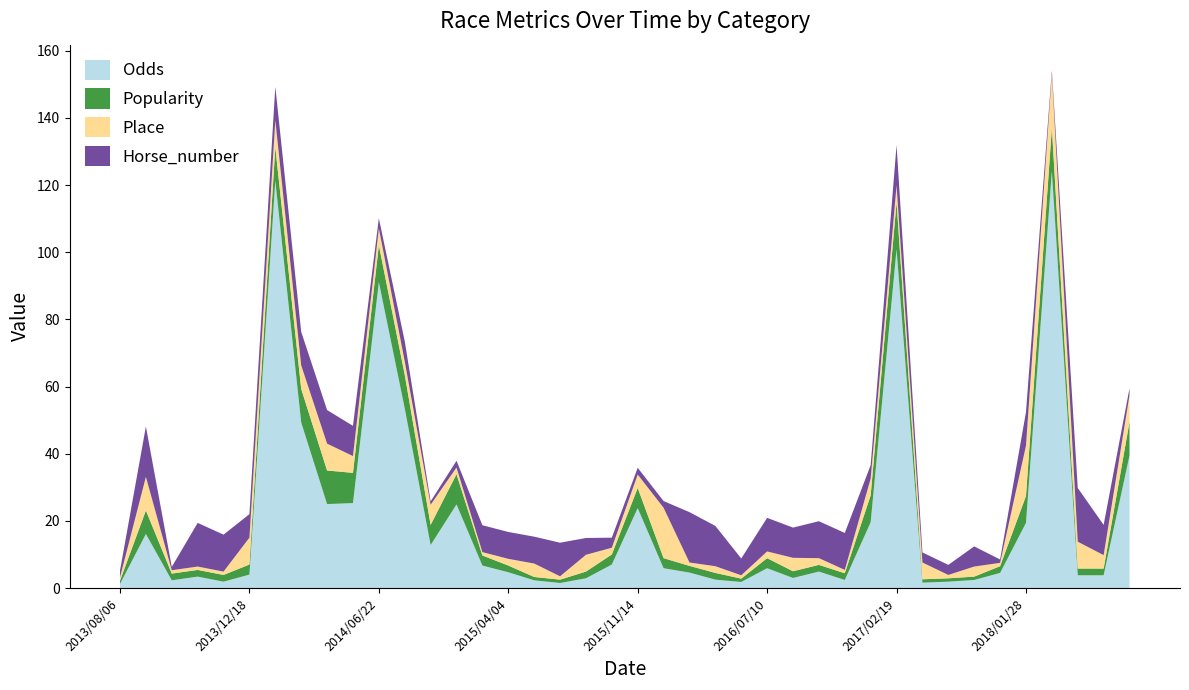

Reading left to right, extract all data points from this chart.

Odds: 2013/08/06=1.2	2013/09/01=16.1	2013/09/26=2.3	2013/11/03=3.4	2013/11/28=1.9	2013/12/18=4.0	2014/01/12=121.3	2014/02/01=49.3	2014/02/22=25.0	2014/05/04=25.3	2014/06/22=91.1	2014/10/25=53.5	2014/11/30=12.8	2014/12/28=24.9	2015/03/08=6.7	2015/04/04=4.7	2015/05/17=2.3	2015/06/13=1.5	2015/09/12=2.9	2015/10/12=7.0	2015/11/14=23.8	2015/12/26=5.9	2016/02/14=4.6	2016/03/15=2.5	2016/04/30=1.8	2016/07/10=5.9	2016/09/15=3.0	2016/12/11=4.9	2016/12/28=2.4	2017/01/29=19.6	2017/02/19=100.9	2017/03/14=1.6	2017/06/08=1.9	2017/10/04=2.4	2017/11/03=4.5	2018/01/28=19.4	2018/02/18=124.1	2018/04/18=3.8	2018/06/07=3.8	2018/11/04=39.5
Popularity: 2013/08/06=1.0	2013/09/01=7.0	2013/09/26=2.0	2013/11/03=2.0	2013/11/28=2.0	2013/12/18=3.0	2014/01/12=10.0	2014/02/01=10.0	2014/02/22=10.0	2014/05/04=9.0	2014/06/22=11.0	2014/10/25=10.0	2014/11/30=6.0	2014/12/28=9.0	2015/03/08=3.0	2015/04/04=2.0	2015/05/17=1.0	2015/06/13=1.0	2015/09/12=2.0	2015/10/12=3.0	2015/11/14=6.0	2015/12/26=3.0	2016/02/14=2.0	2016/03/15=2.0	2016/04/30=1.0	2016/07/10=3.0	2016/09/15=2.0	2016/12/11=2.0	2016/12/28=2.0	2017/01/29=8.0	2017/02/19=14.0	2017/03/14=1.0	2017/06/08=1.0	2017/10/04=1.0	2017/11/03=2.0	2018/01/28=8.0	2018/02/18=13.0	2018/04/18=2.0	2018/06/07=2.0	2018/11/04=10.0
Place: 2013/08/06=1.0	2013/09/01=10.0	2013/09/26=1.0	2013/11/03=1.0	2013/11/28=1.0	2013/12/18=8.0	2014/01/12=8.0	2014/02/01=7.0	2014/02/22=8.0	2014/05/04=5.0	2014/06/22=5.0	2014/10/25=4.0	2014/11/30=6.0	2014/12/28=2.0	2015/03/08=1.0	2015/04/04=2.0	2015/05/17=4.0	2015/06/13=1.0	2015/09/12=5.0	2015/10/12=2.0	2015/11/14=4.0	2015/12/26=15.0	2016/02/14=1.0	2016/03/15=2.0	2016/04/30=1.0	2016/07/10=2.0	2016/09/15=4.0	2016/12/11=2.0	2016/12/28=1.0	2017/01/29=5.0	2017/02/19=5.0	2017/03/14=5.0	2017/06/08=1.0	2017/10/04=3.0	2017/11/03=1.0	2018/01/28=15.0	2018/02/18=16.0	2018/04/18=8.0	2018/06/07=4.0	2018/11/04=8.0
Horse_number: 2013/08/06=2.0	2013/09/01=15.0	2013/09/26=1.0	2013/11/03=13.0	2013/11/28=11.0	2013/12/18=7.0	2014/01/12=10.0	2014/02/01=10.0	2014/02/22=10.0	2014/05/04=9.0	2014/06/22=3.0	2014/10/25=6.0	2014/11/30=1.0	2014/12/28=2.0	2015/03/08=8.0	2015/04/04=8.0	2015/05/17=8.0	2015/06/13=10.0	2015/09/12=5.0	2015/10/12=3.0	2015/11/14=2.0	2015/12/26=2.0	2016/02/14=15.0	2016/03/15=12.0	2016/04/30=5.0	2016/07/10=10.0	2016/09/15=9.0	2016/12/11=11.0	2016/12/28=11.0	2017/01/29=4.0	2017/02/19=12.0	2017/03/14=3.0	2017/06/08=3.0	2017/10/04=6.0	2017/11/03=1.0	2018/01/28=10.0	2018/02/18=1.0	2018/04/18=16.0	2018/06/07=9.0	2018/11/04=2.0